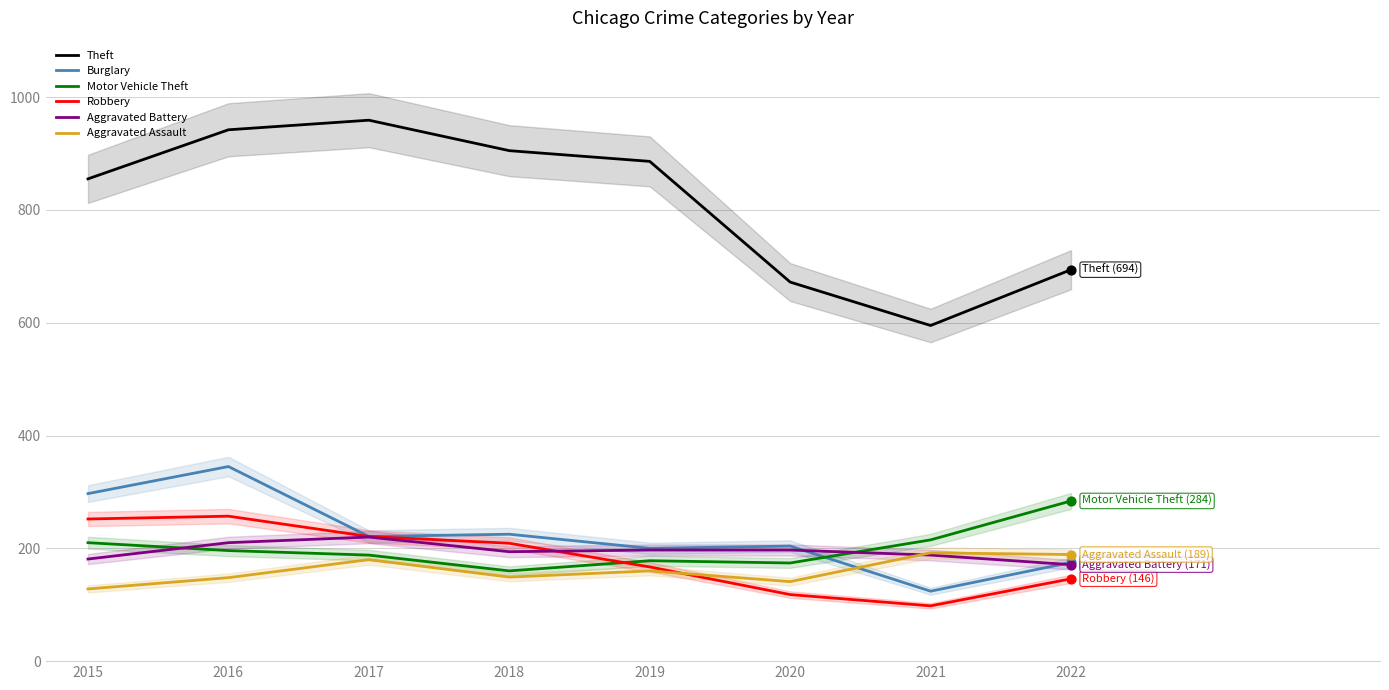

At how many categories does at least one series exceed 350?

8